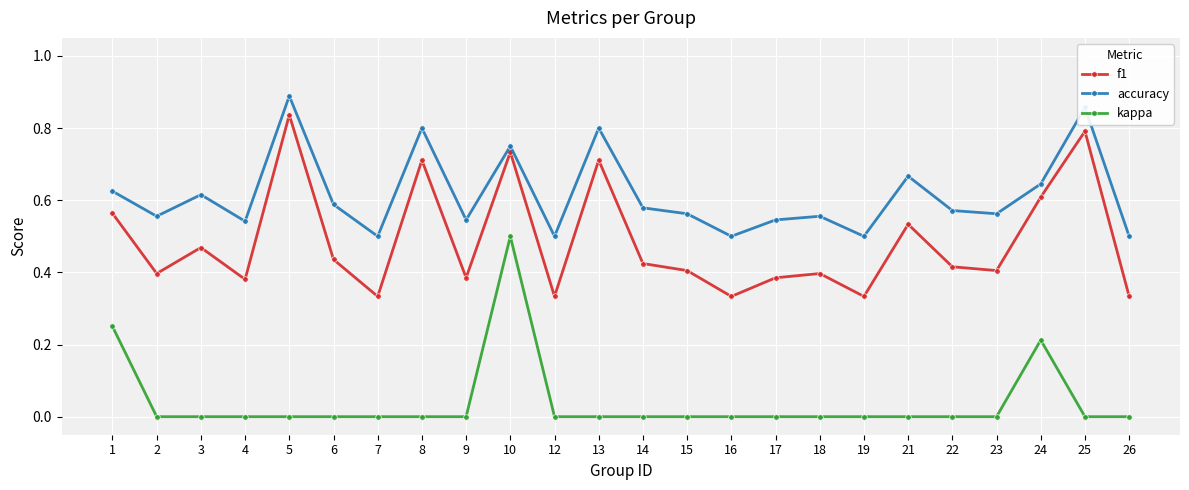

Rank the series at 6 from highest to lowest value.

accuracy, f1, kappa